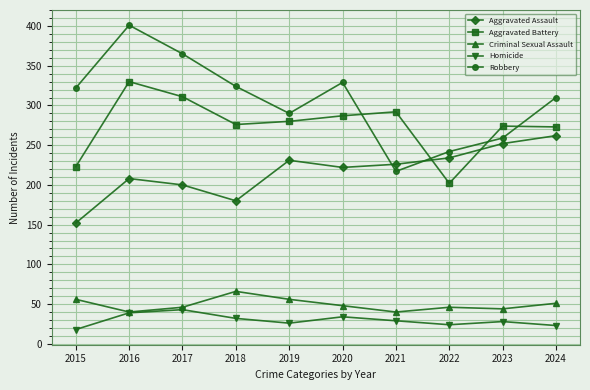

Count the number of categories in the chart.

10